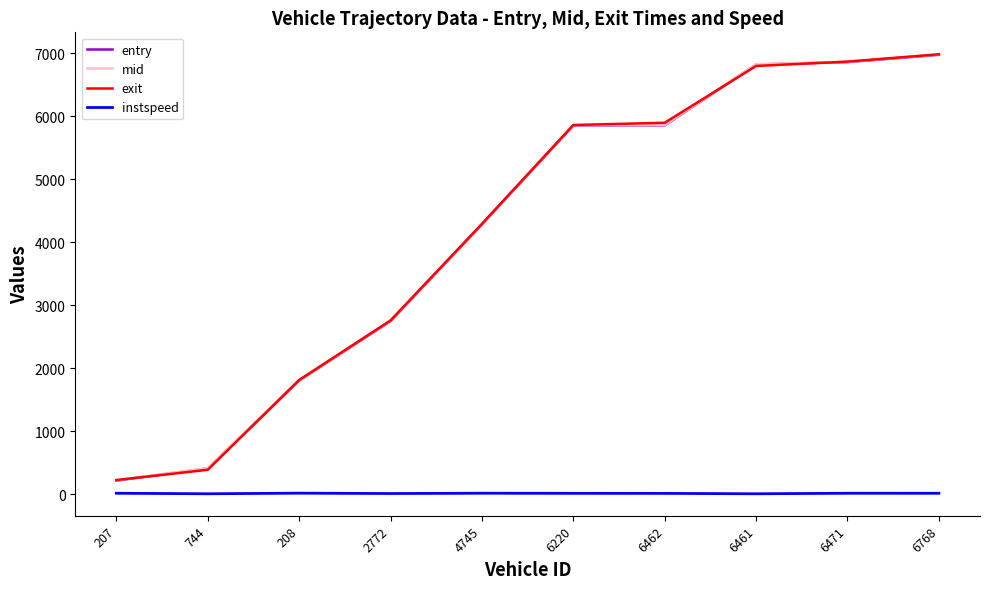

After their last crossing, which series has the higher values: mid or exit?

exit